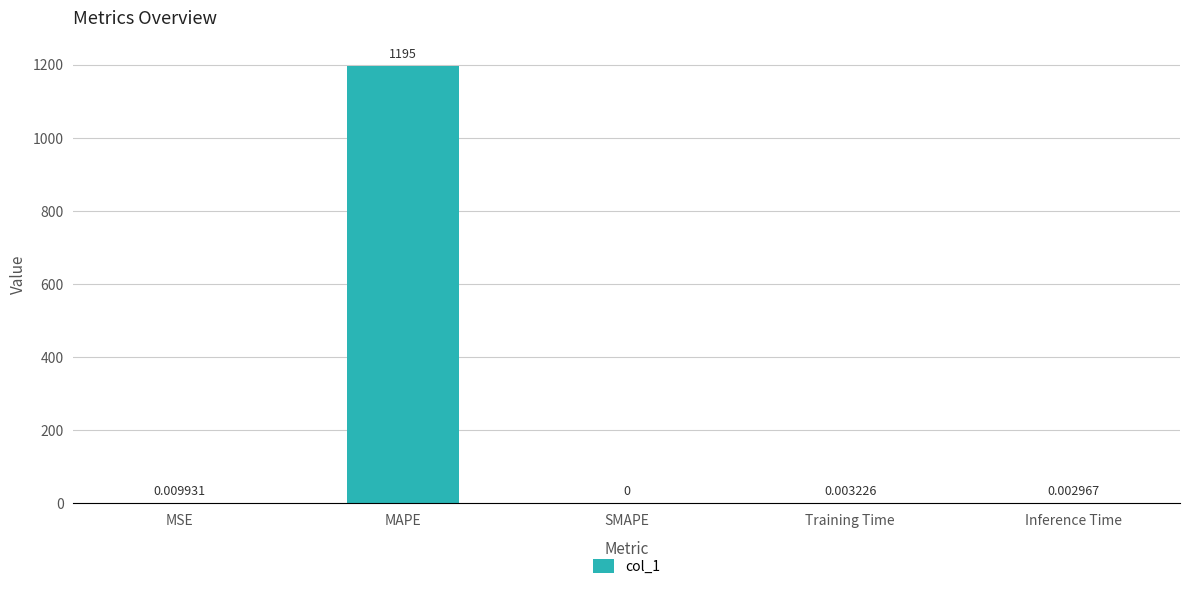

What is the change in value from MSE to MAPE?

+1195.3